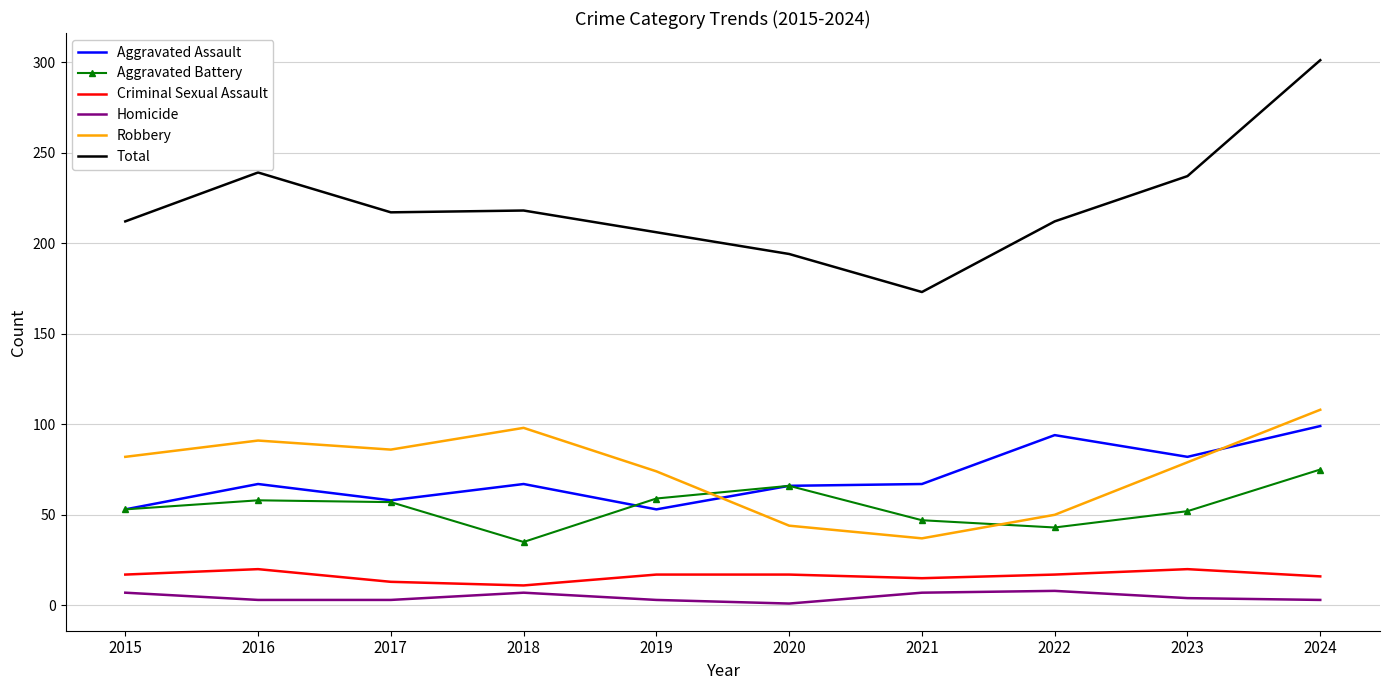

True or false: Robbery and Aggravated Battery cross at least once.

True